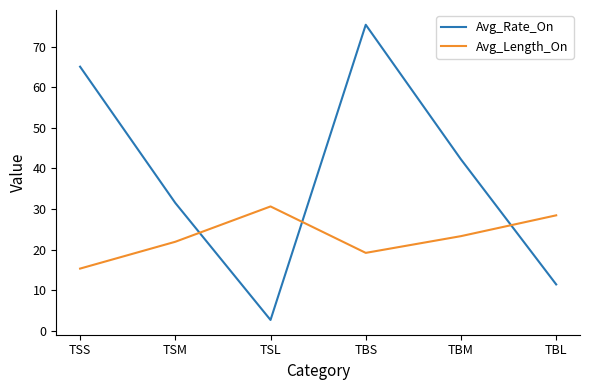

Does the chart display data point markers on the line(s)?

No